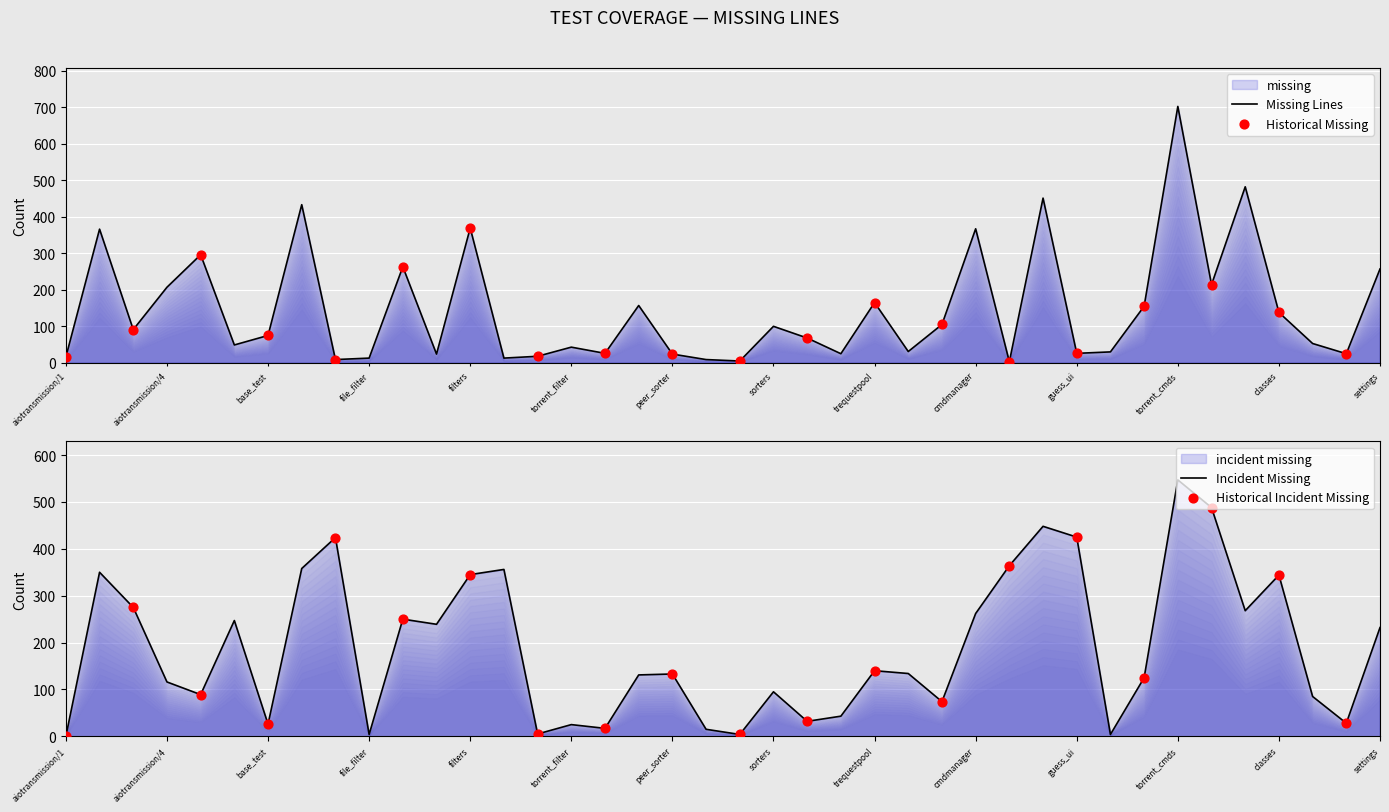

What is the change in value from 17 to 37?

-104